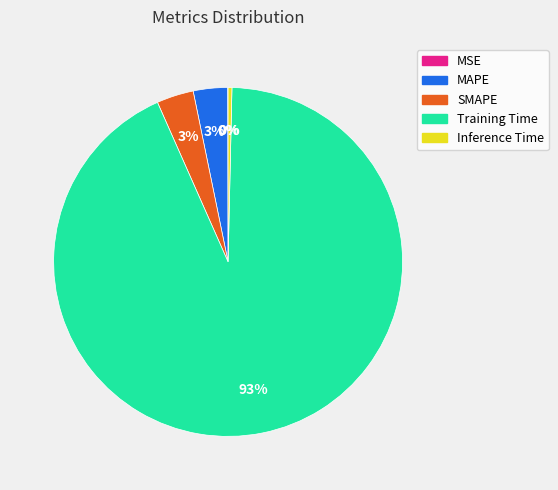

Is the sum of MAPE and Inference Time greater than half?

No